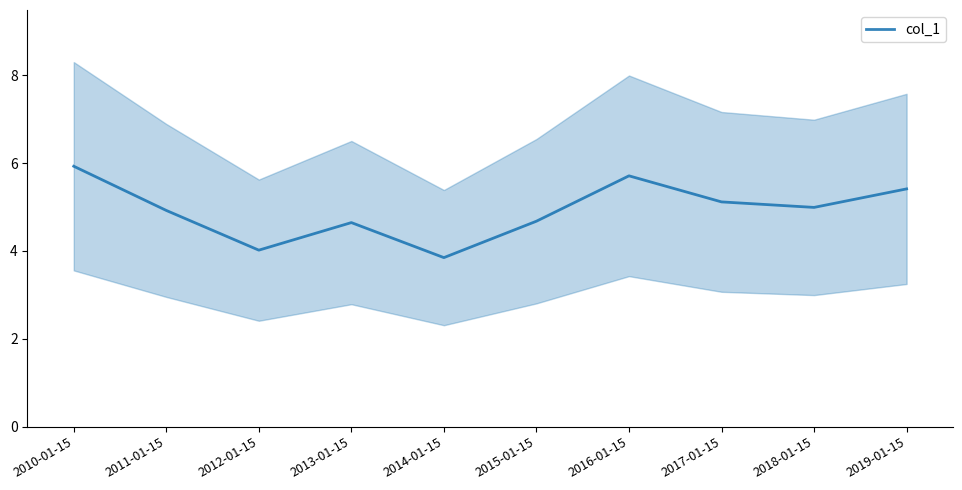

Count the number of categories in the chart.

10